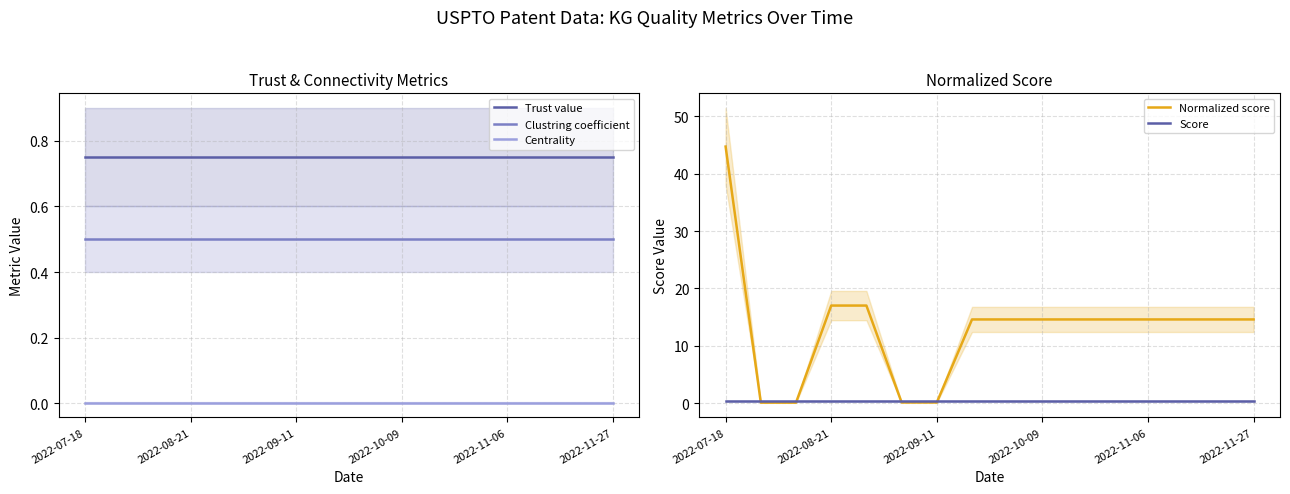

True or false: Centrality and Clustring coefficient intersect in this chart.

False